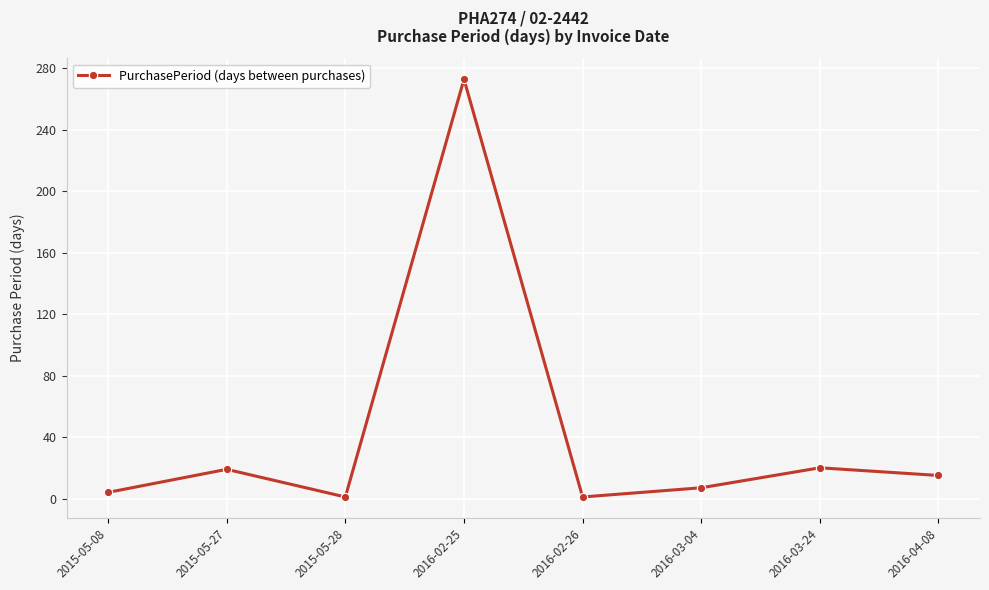

What is the sum of the values at 2016-02-26 and 2016-03-04?

8